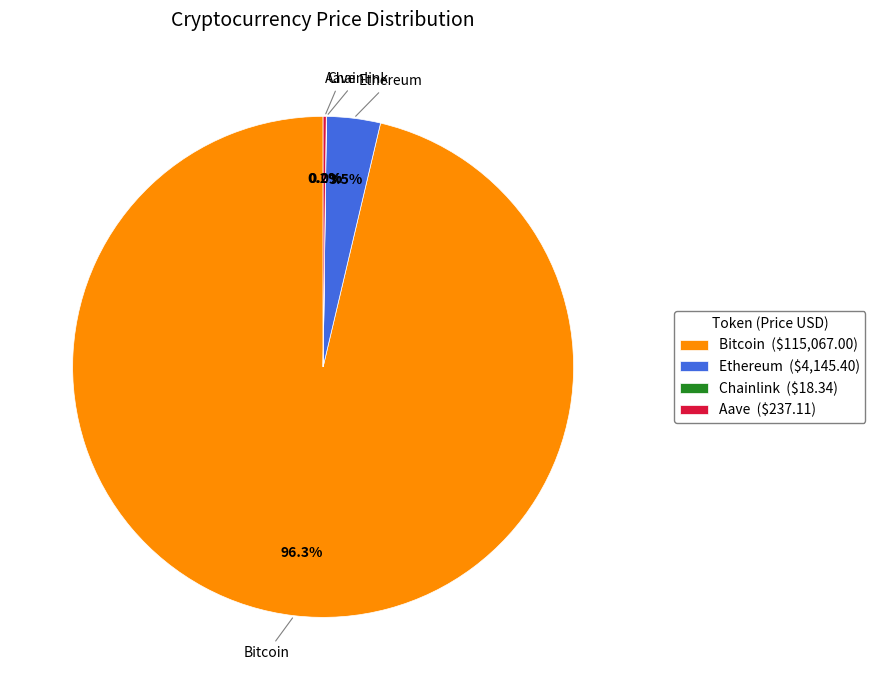

How much of the chart is everything except Bitcoin ($115,067.00)?

3.7%